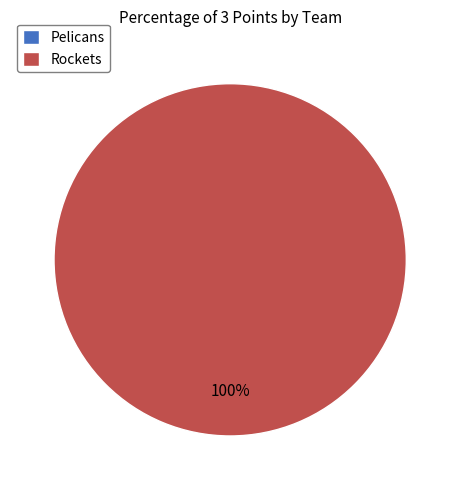

True or false: Pelicans accounts for 0% of the total.

True